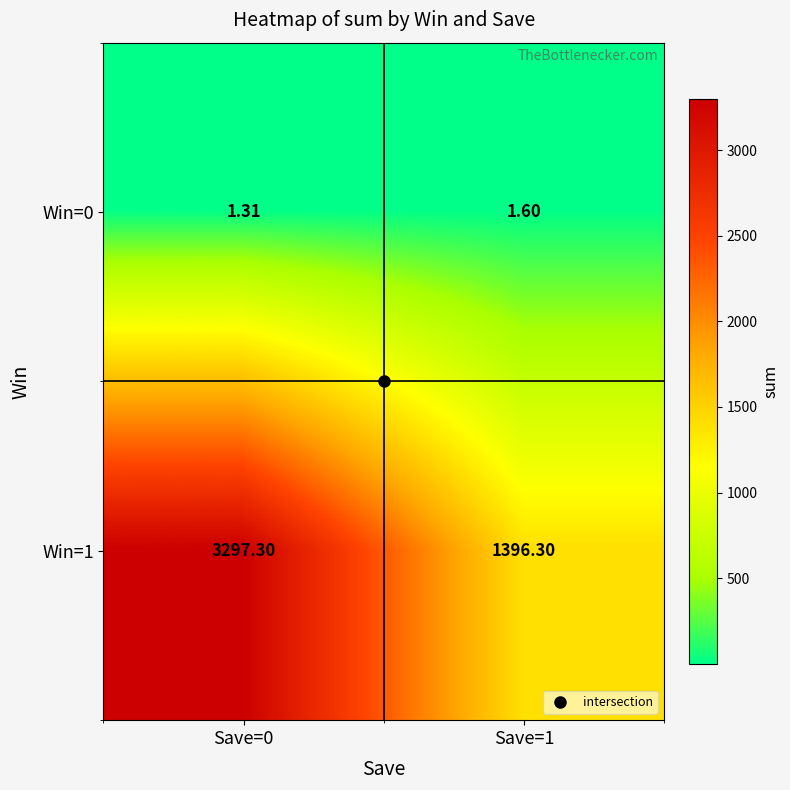

Is the value of Win=1 at Save=1 greater than the value of Win=0 at Save=1?

Yes